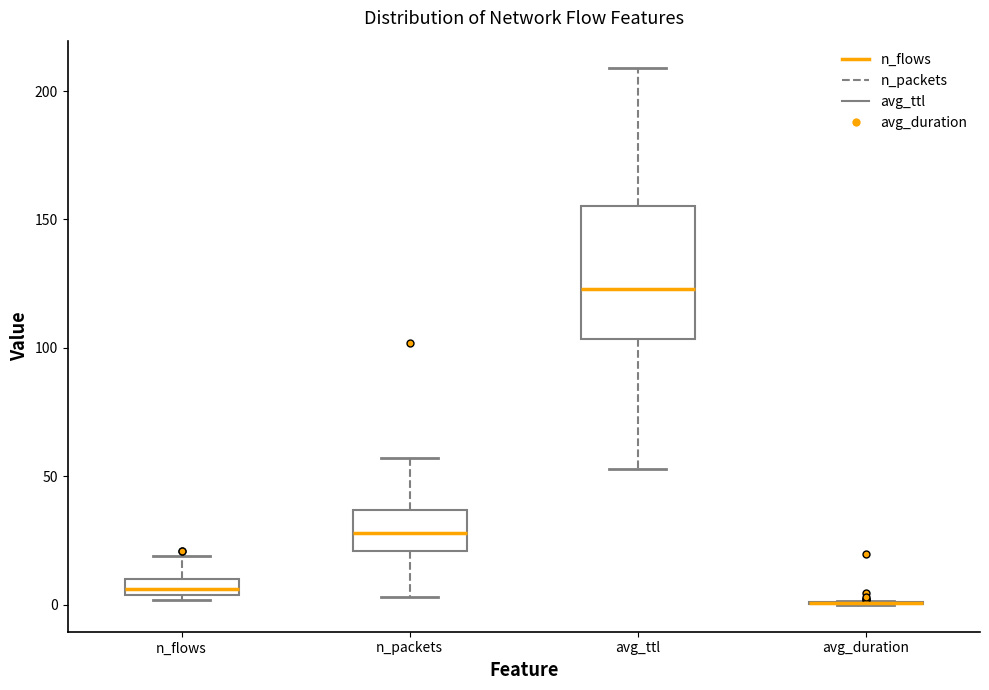

Comparing the boxes themselves (not the whiskers), which one is the tallest?

avg_ttl